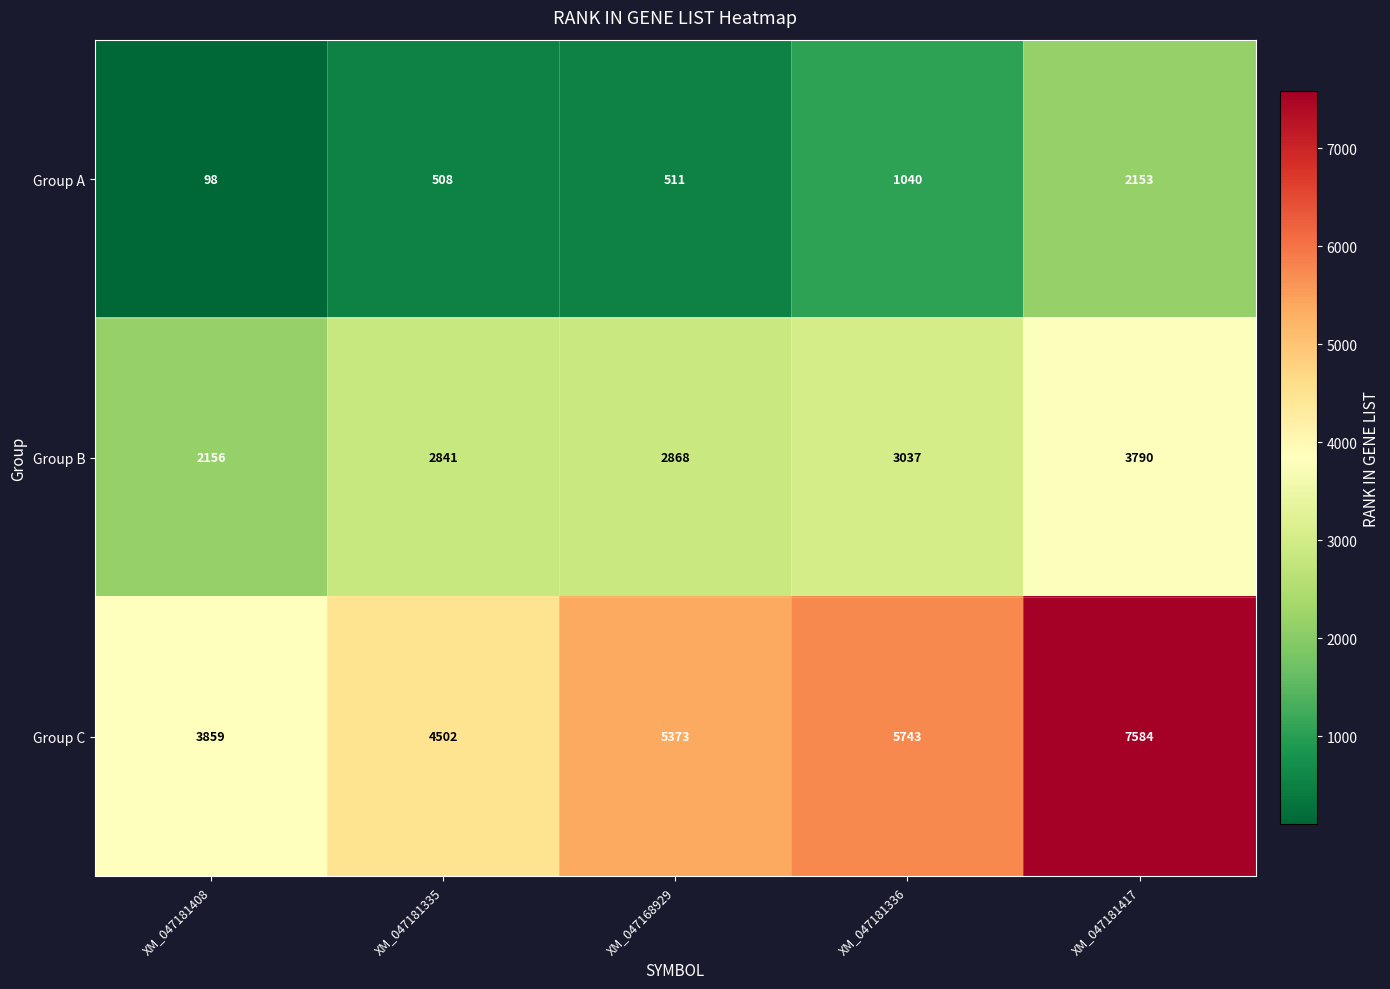

Rank the series by their average value, from highest to lowest.

Group C, Group B, Group A